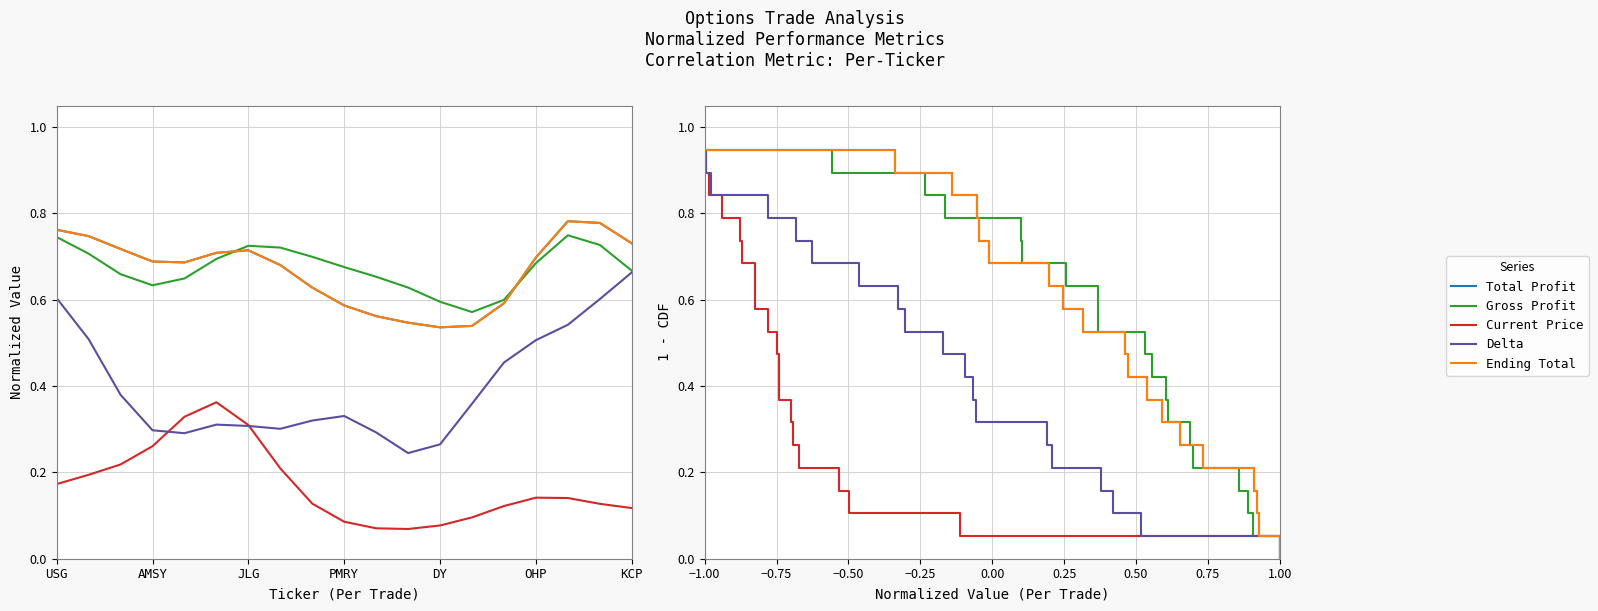

Does the chart display data point markers on the line(s)?

No